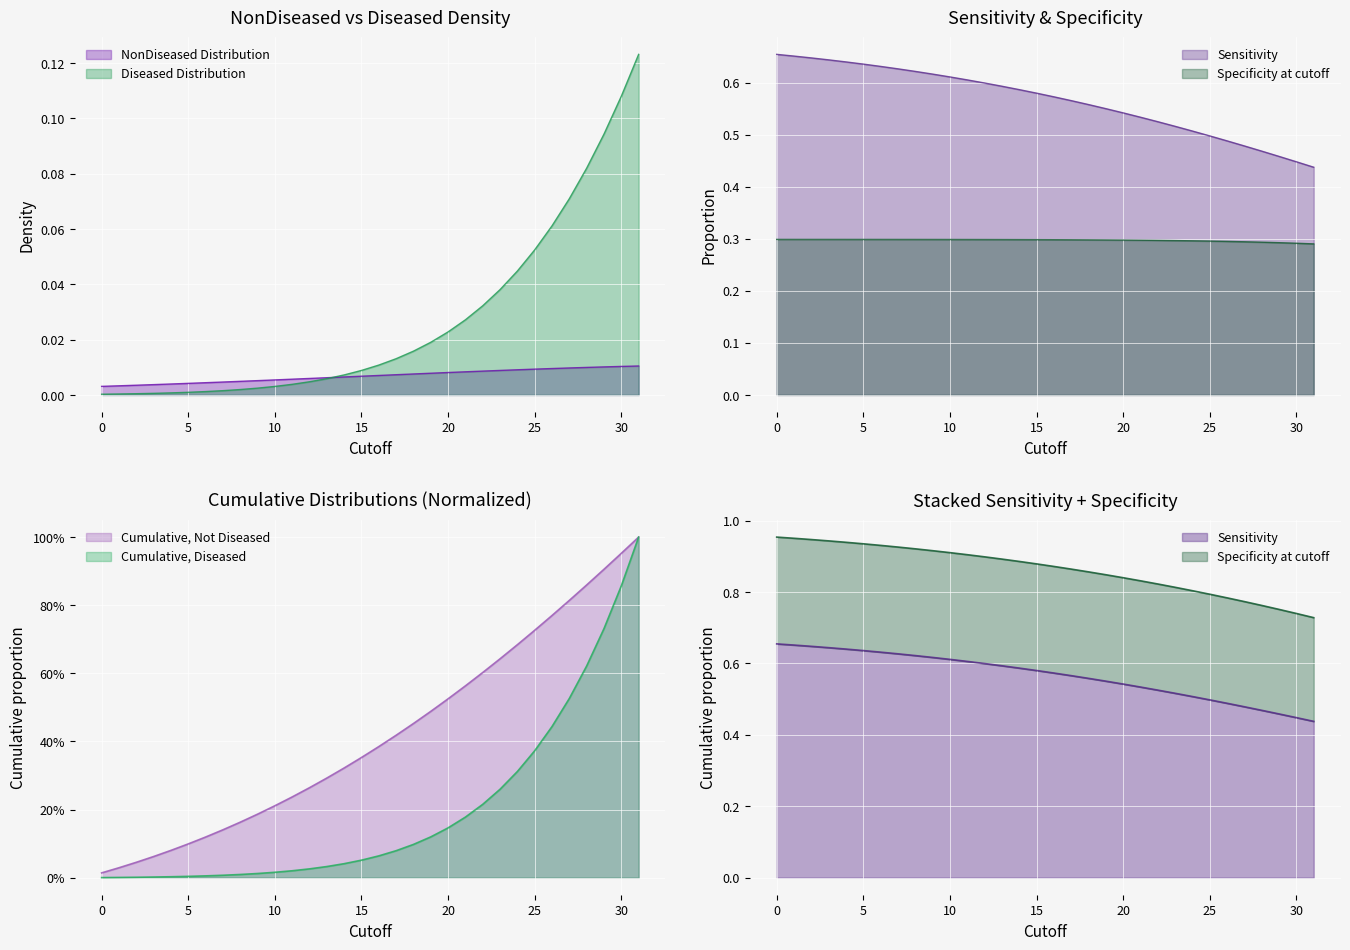

What is the total value across all series at 23?

1.8